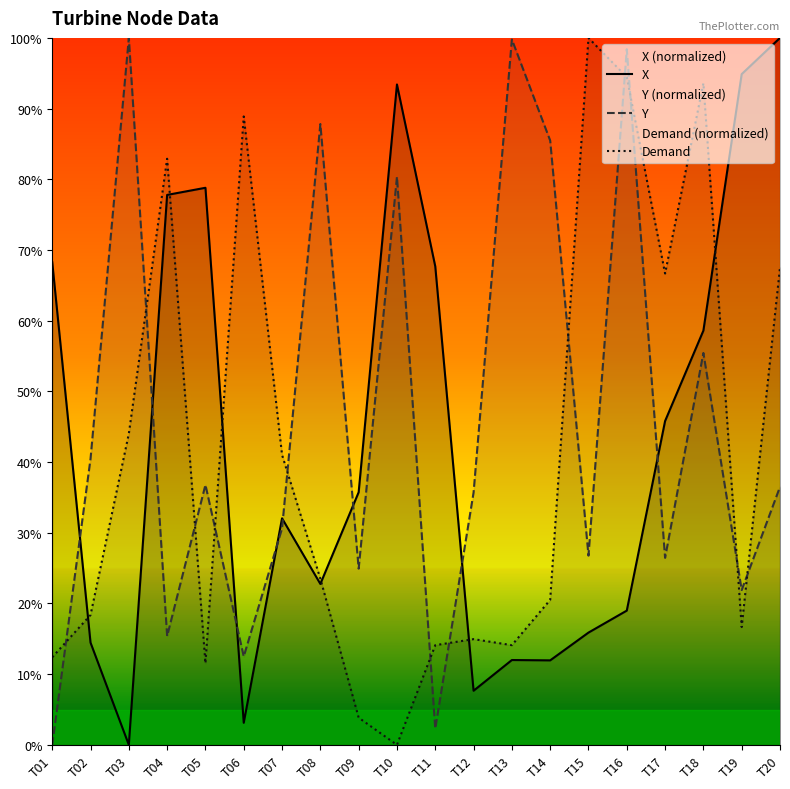

Where do Y and Demand first cross each other?

T01 and T02